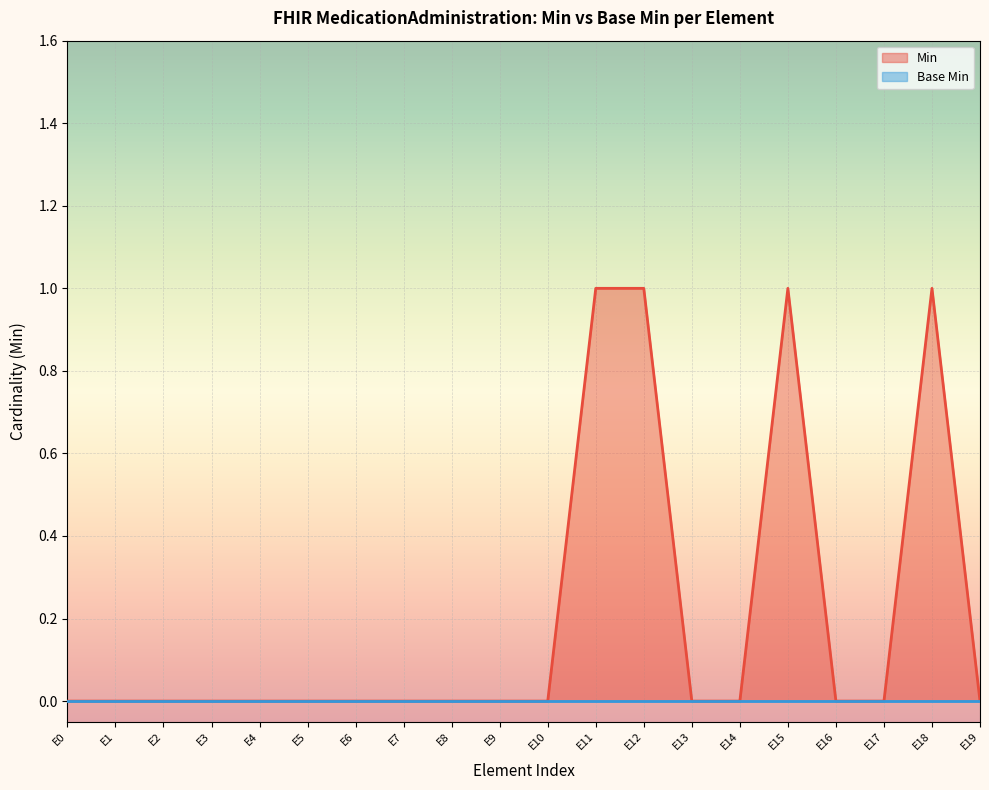

Does the chart display data point markers on the line(s)?

No